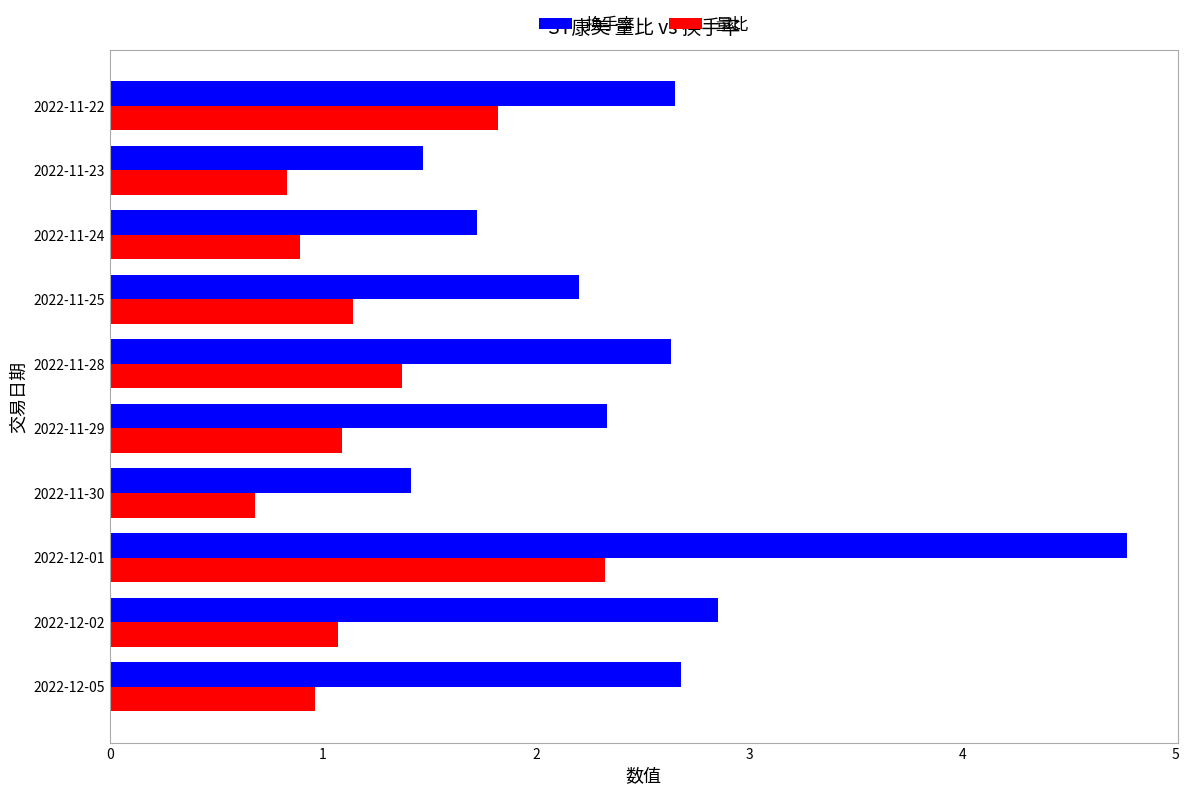

The 换手率 series shows 1.5 at 2022-11-23. True or false?

True